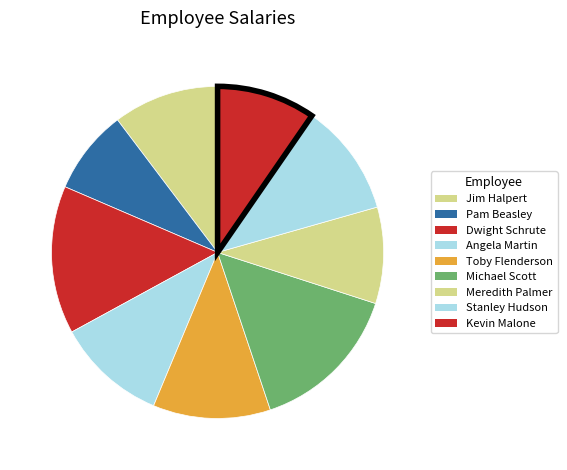

Is it true that Pam Beasley is 2% of the pie?

False